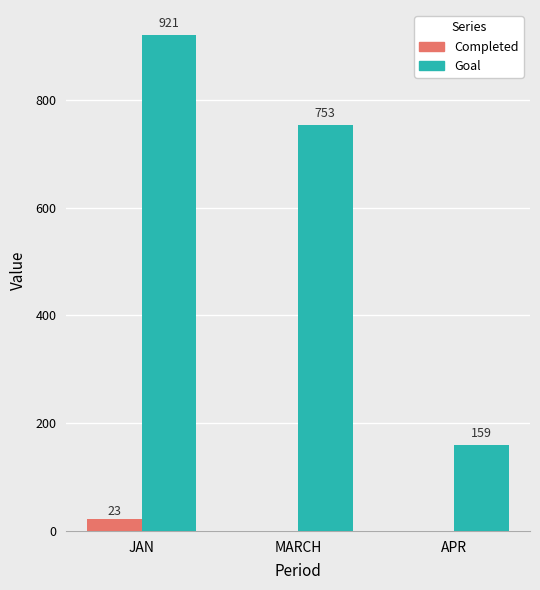

Reading left to right, extract all data points from this chart.

Completed: JAN=23	MARCH=0	APR=0
Goal: JAN=921	MARCH=753	APR=159